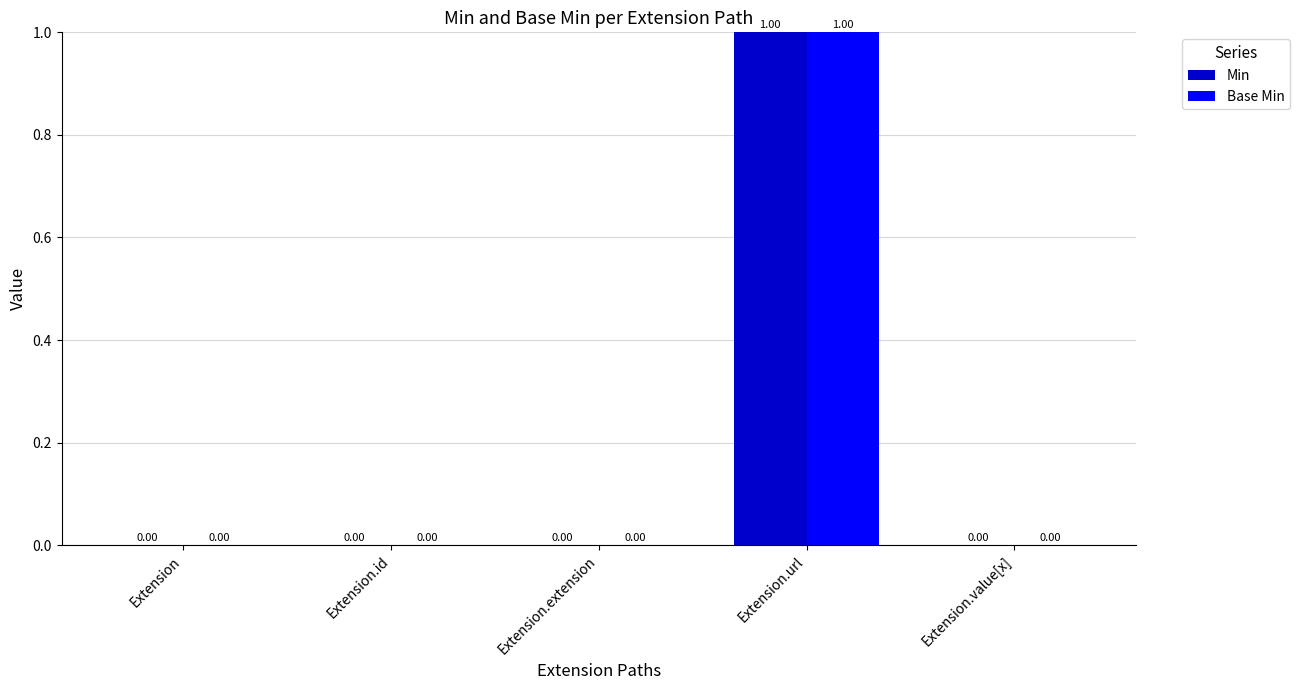

At which category is the sum across all series the highest?

Extension.url